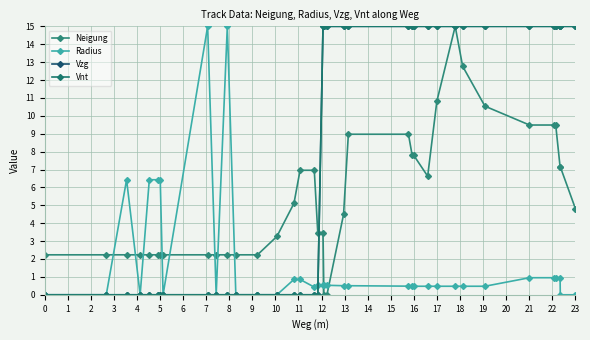

True or false: Vnt and Vzg intersect in this chart.

False